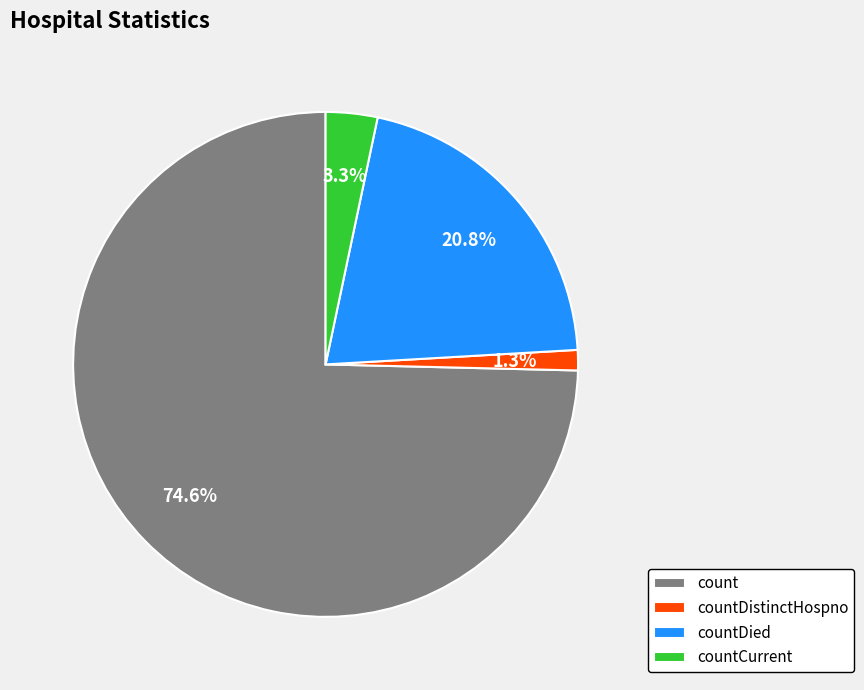

What is the ratio of the value at countDied to the value at countDistinctHospno?

16.0